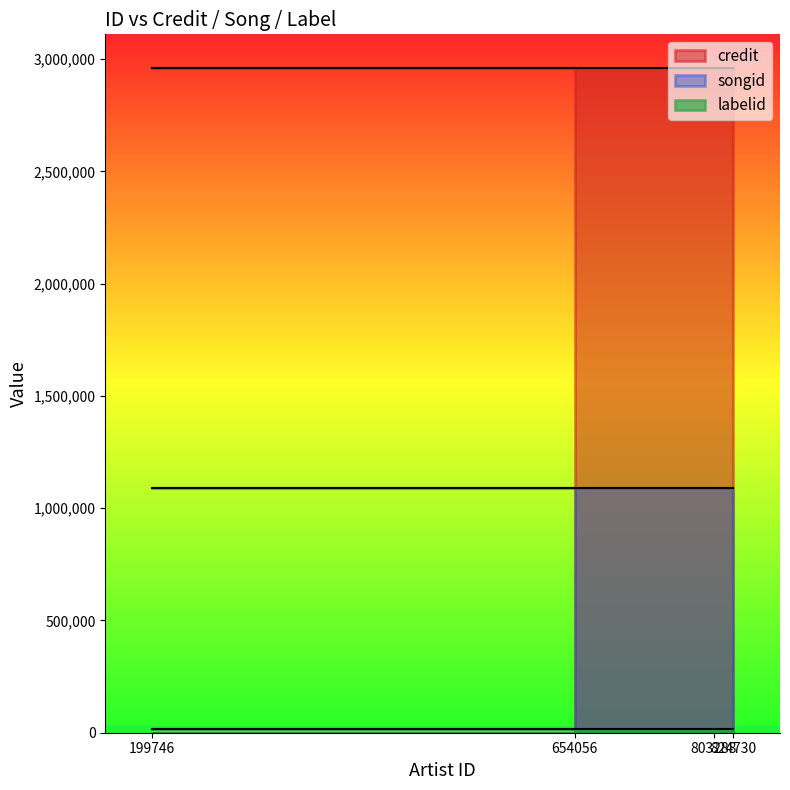

How many lines are shown in the chart?

3